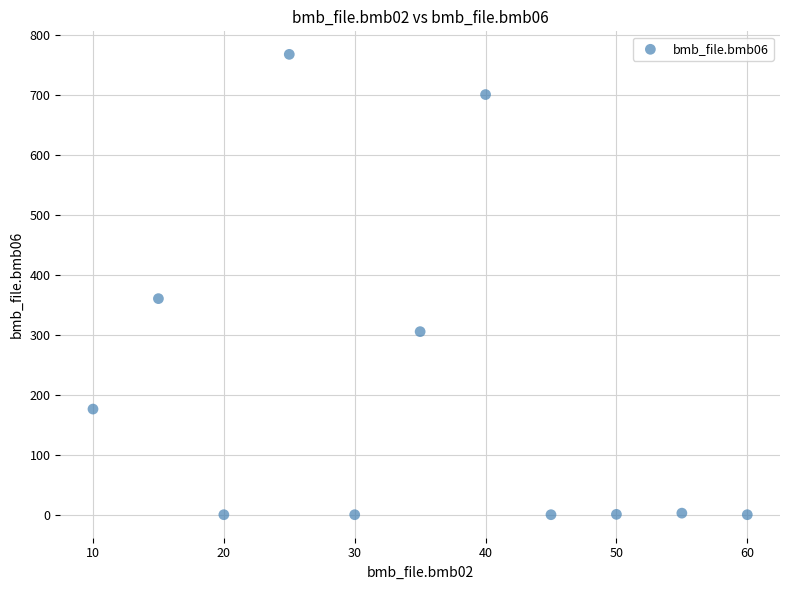

What is the range of X values (max minus min)?

50.0